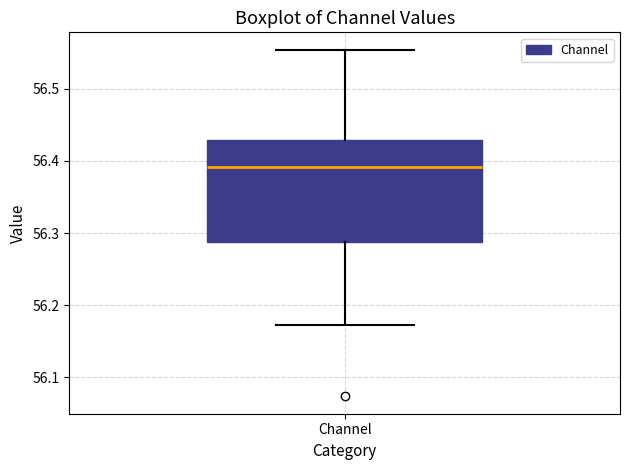

Read this box plot against the y-axis: the position of the median line, the range covered by the box, and the ends of both whiskers. The values are not printed on the chart, so give them approximately, as read against the axis.

median 56.39, box 56.29 to 56.43, whiskers 56.17 to 56.55